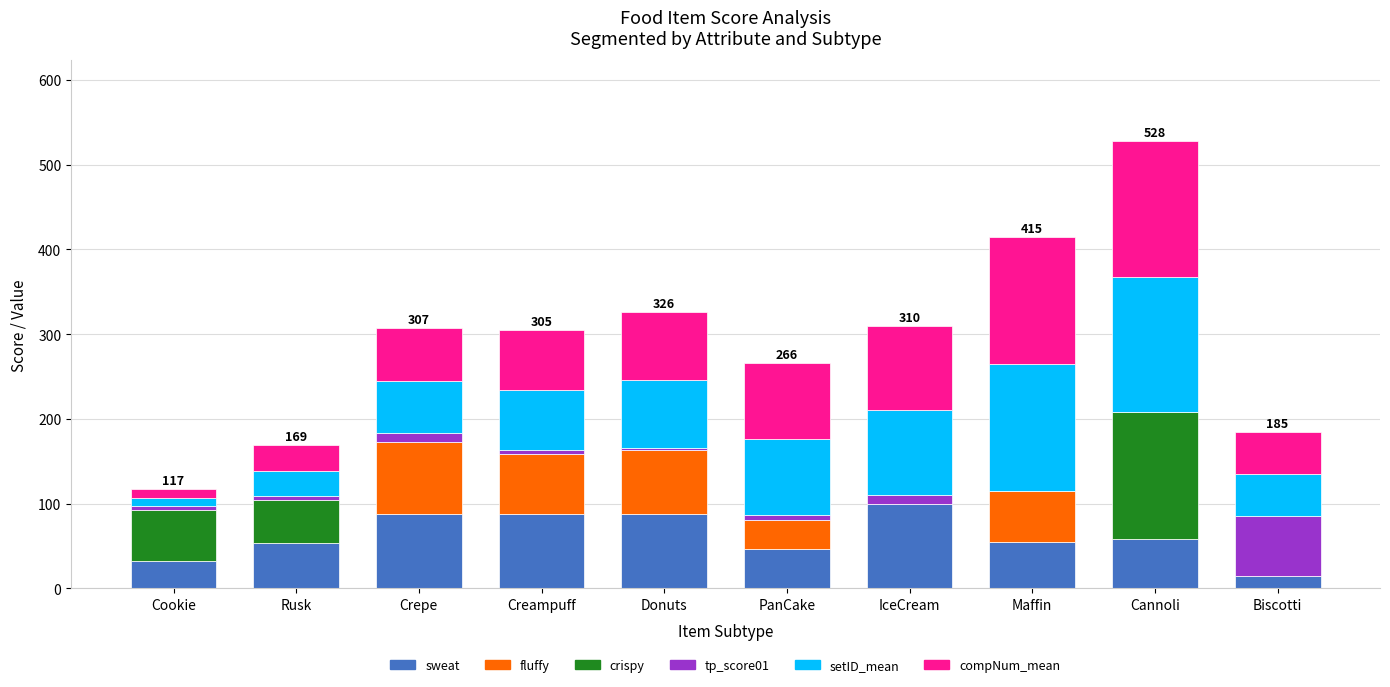

What is the total value across all series at Biscotti?

185